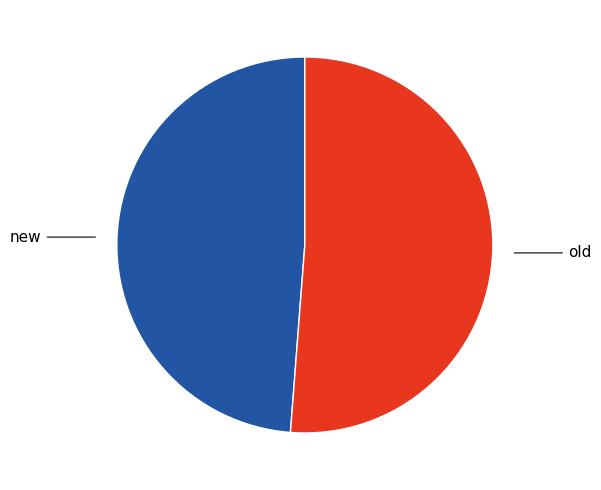

Does any single category account for the majority?

Yes